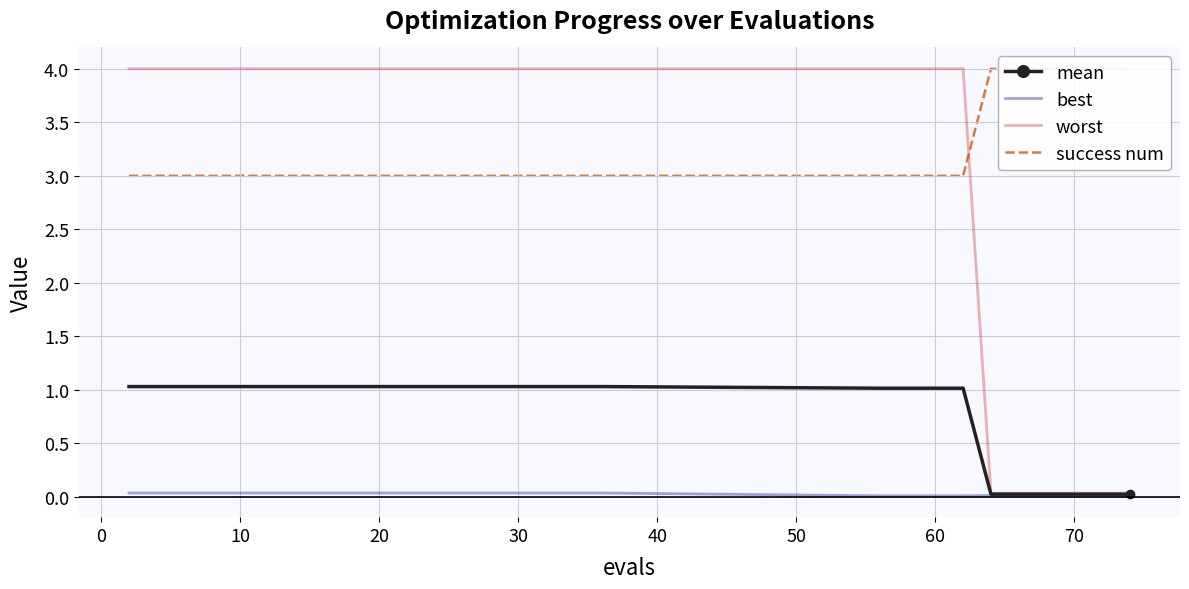

True or false: mean has a value of 0.2 at 20.

False